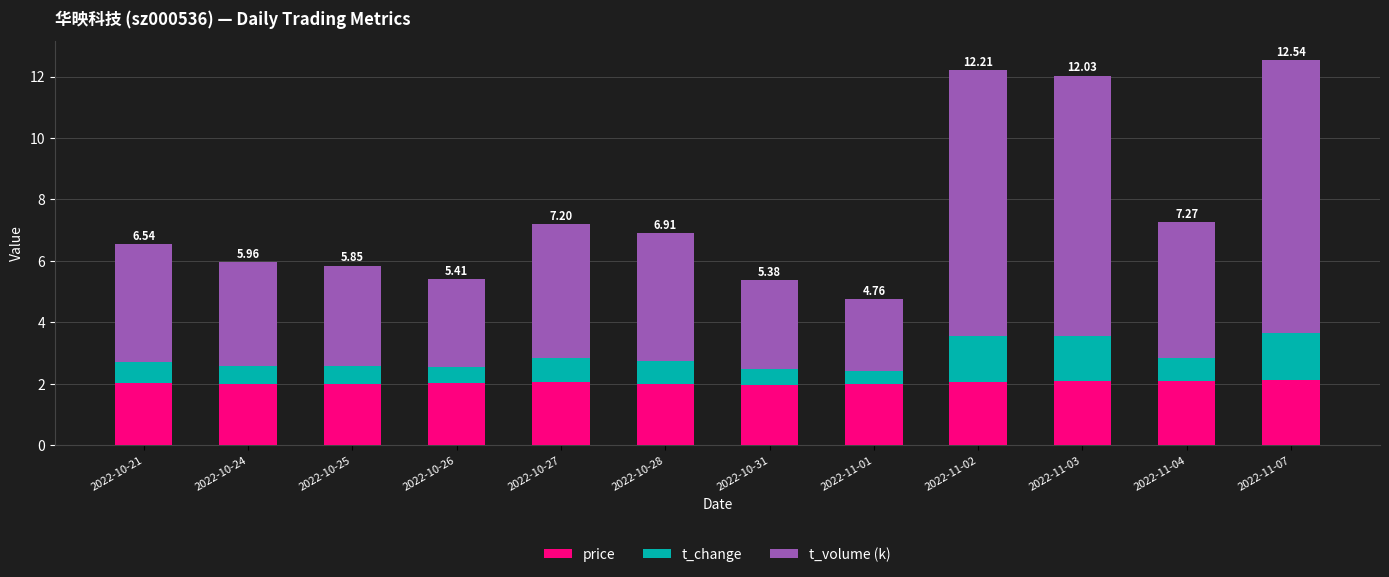

What is the sum of all price values?

24.4